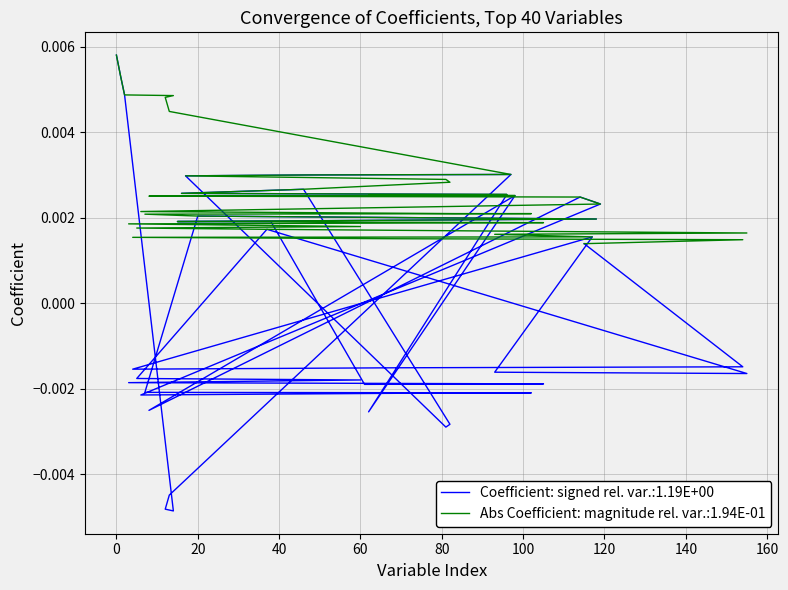

True or false: Absolute Coefficient and Coefficient (all vars) cross at least once.

False